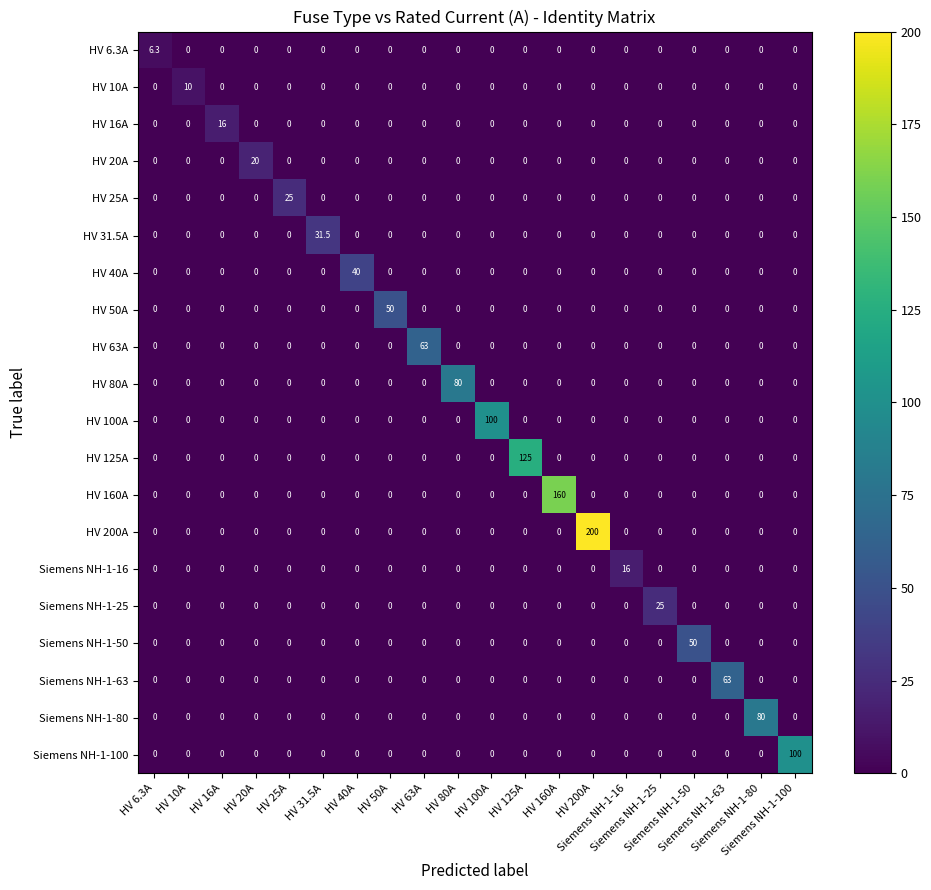

At how many categories does at least one series exceed 95?

5